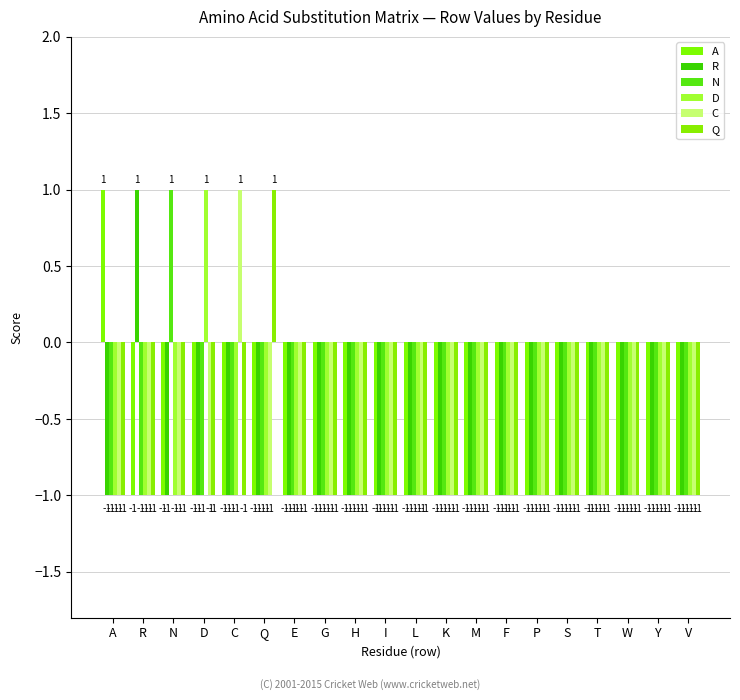

What are all the series names shown in the legend?

A, R, N, D, C, Q